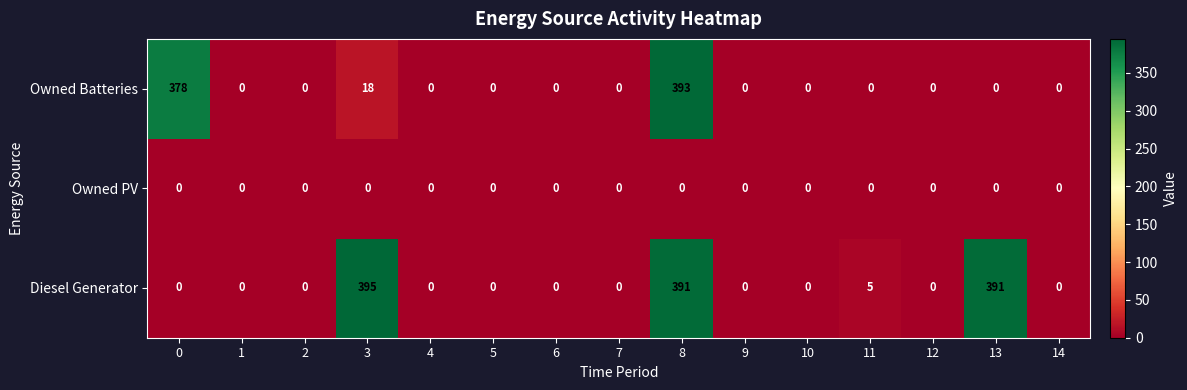

List the series in order of their peak value, lowest first.

Owned PV, Owned Batteries, Diesel Generator